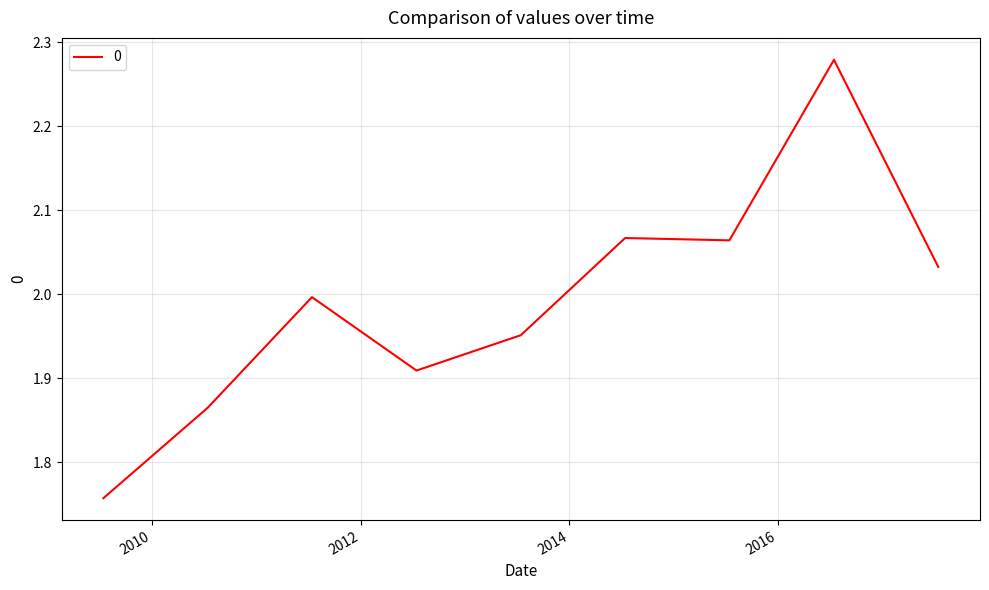

What is the difference between the maximum and minimum values?

0.5